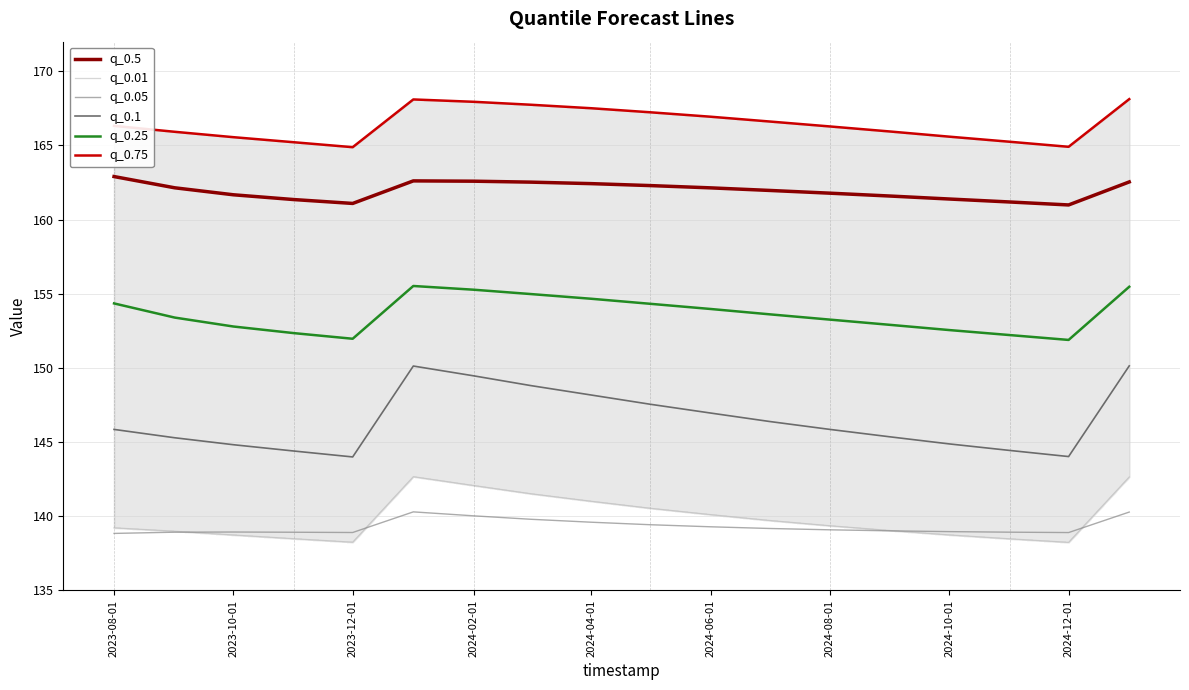

What is the difference between the second highest and second lowest values in the q_0.05 series?

1.4